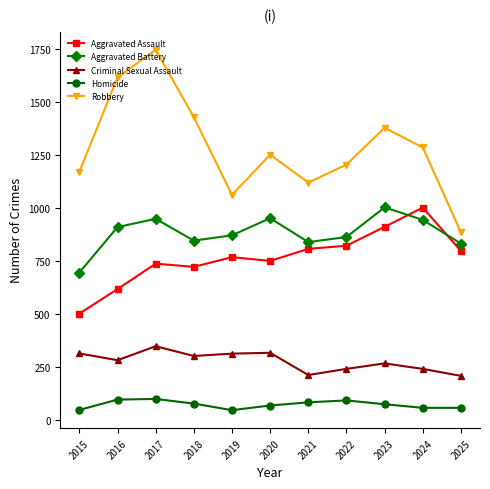

The value of Robbery at 2016 is 1618. True or false?

True